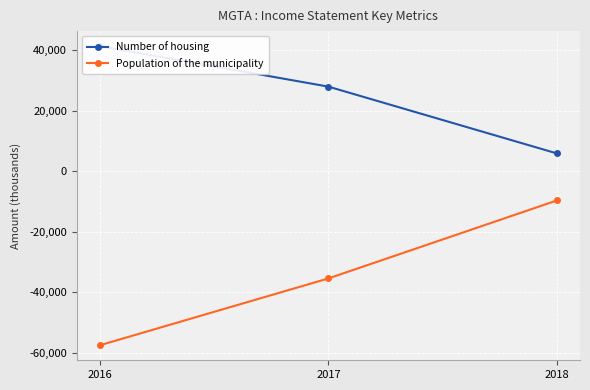

What is the maximum value shown in the chart?

41300